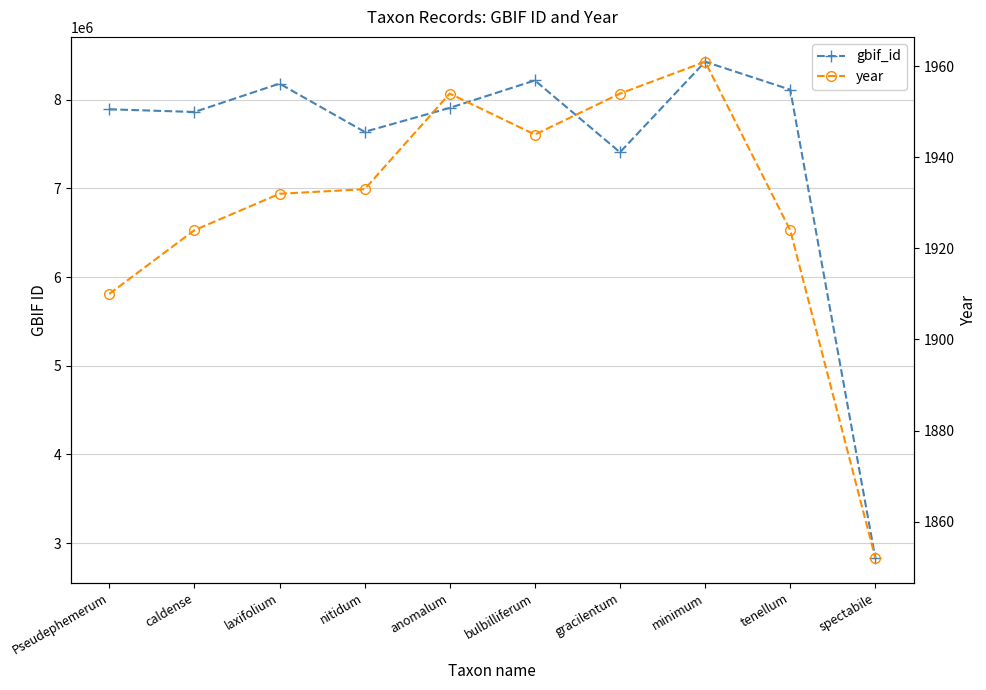

What is the highest value of the gbif_id series?

8428493